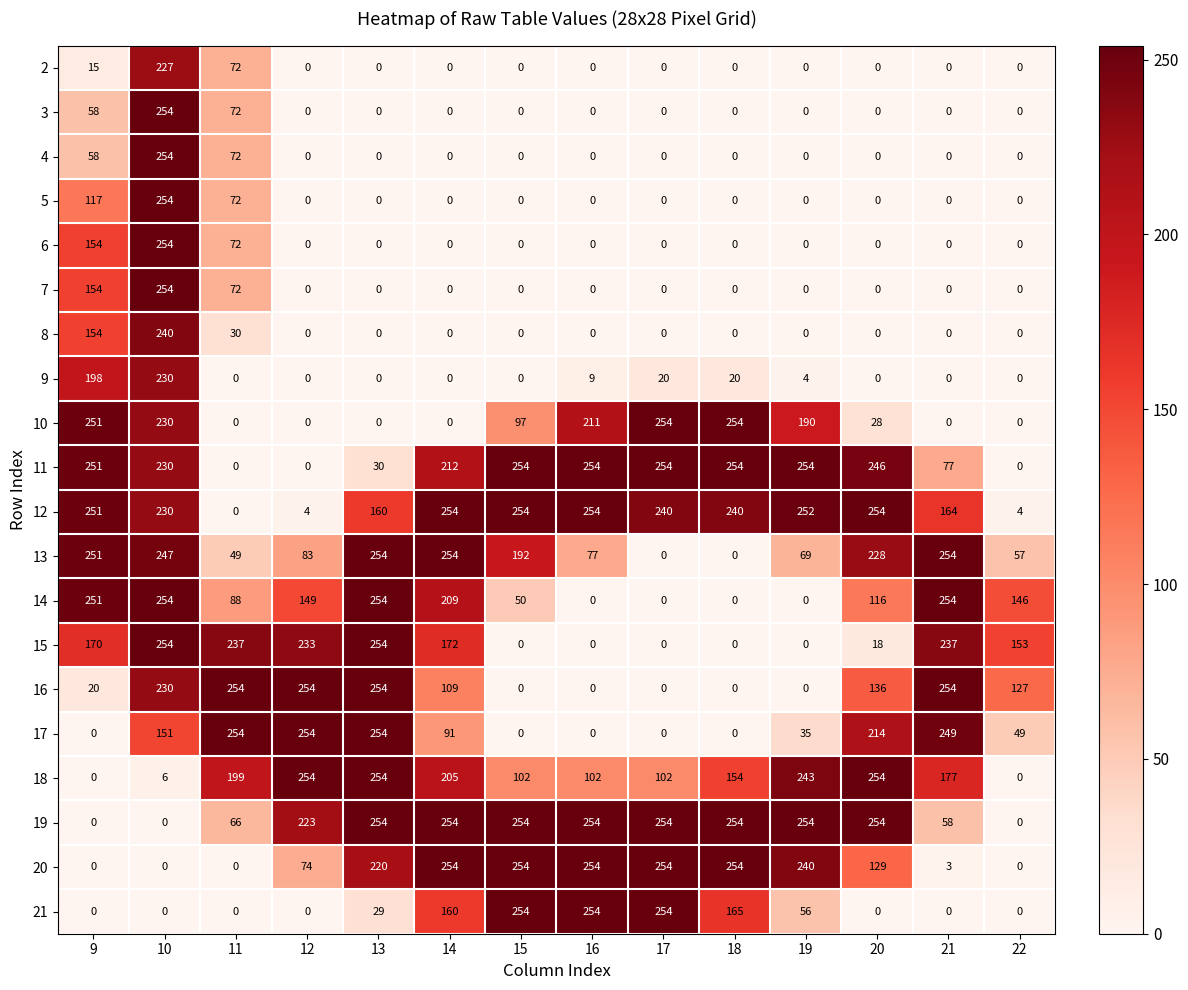

How many series are shown in this chart?

20